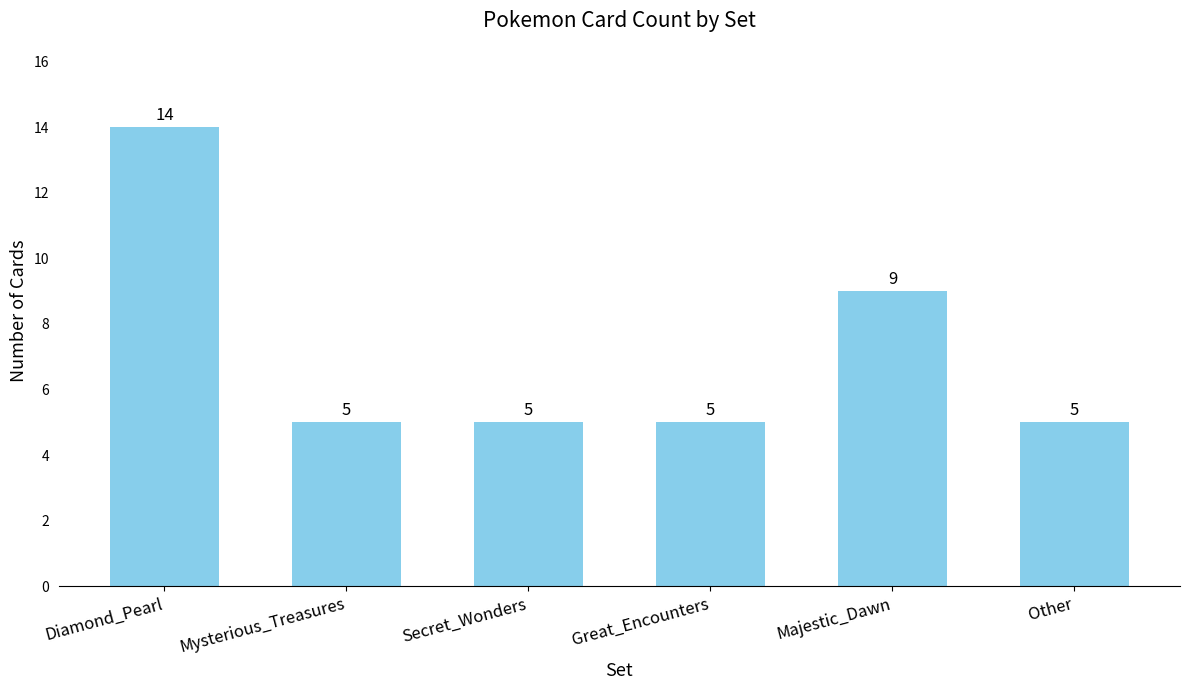

What is the ratio of the value at Majestic_Dawn to the value at Secret_Wonders?

1.8